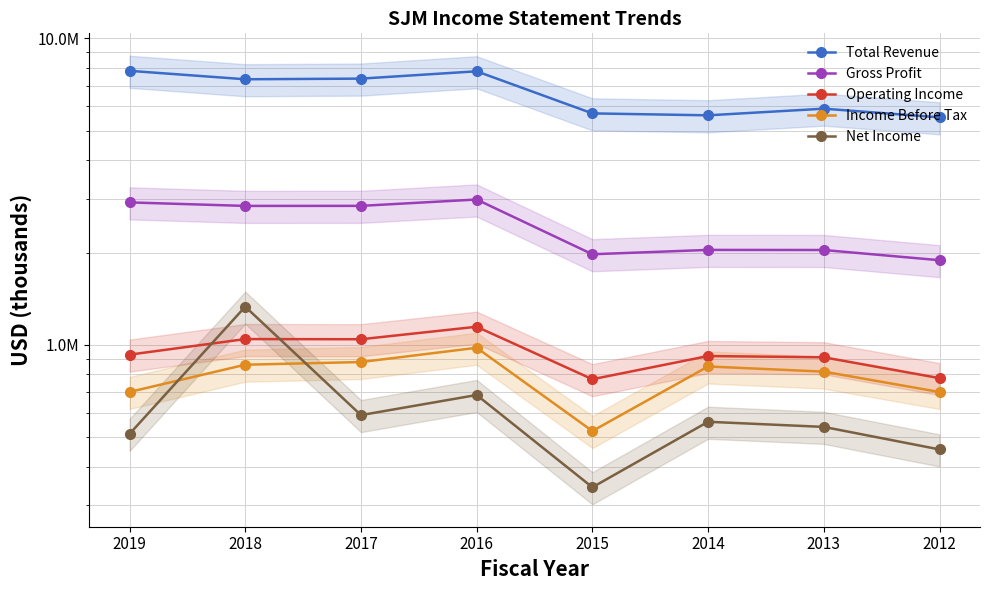

Which category has the highest value across all series?

2019